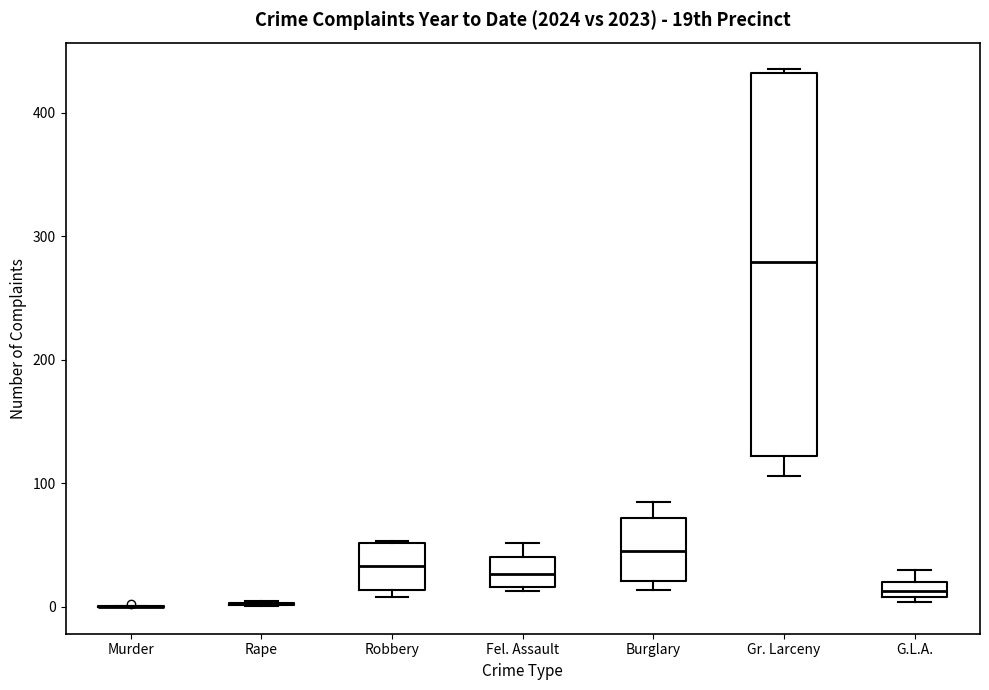

Comparing the boxes themselves (not the whiskers), which one is the tallest?

Gr. Larceny